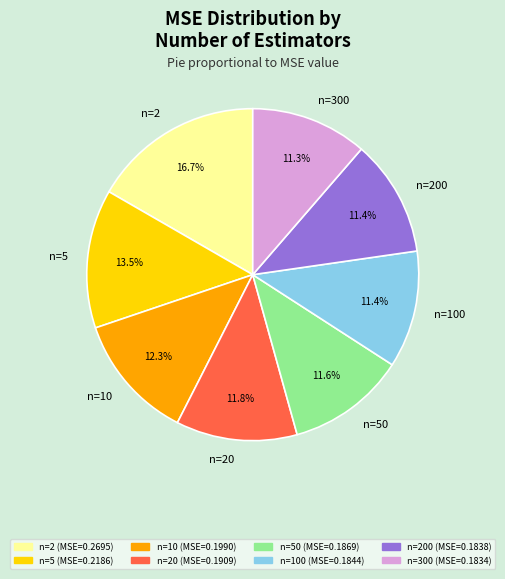

Is there any slice that represents more than half of the pie?

No